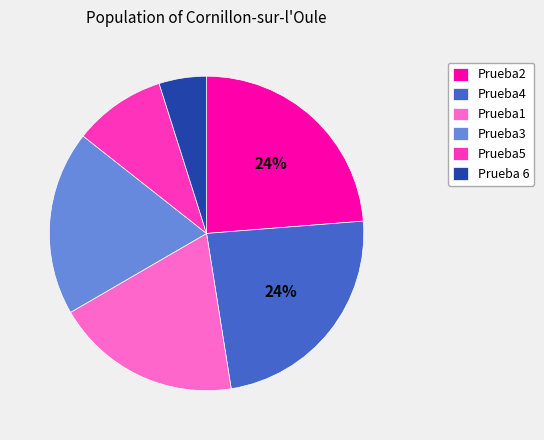

How many slices are in this pie chart?

6